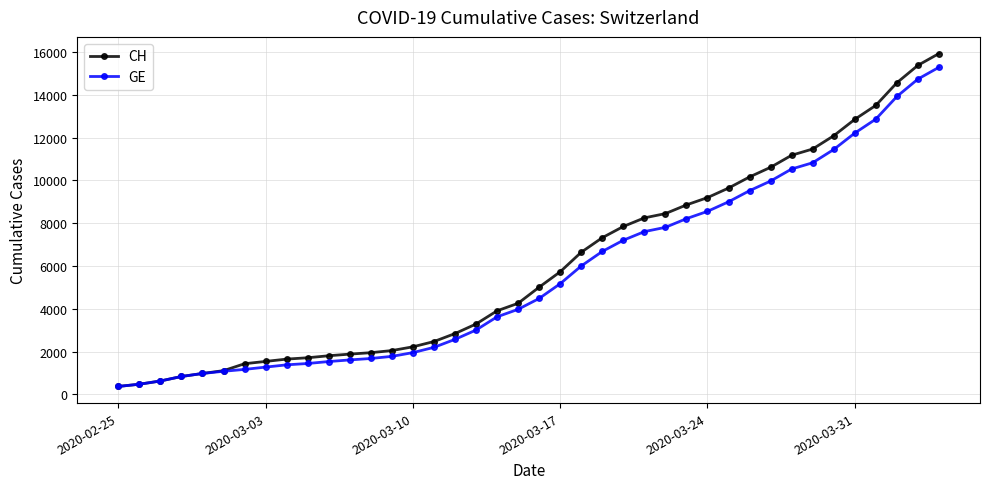

What is the value of the CH point at the 18th from the left?

3291